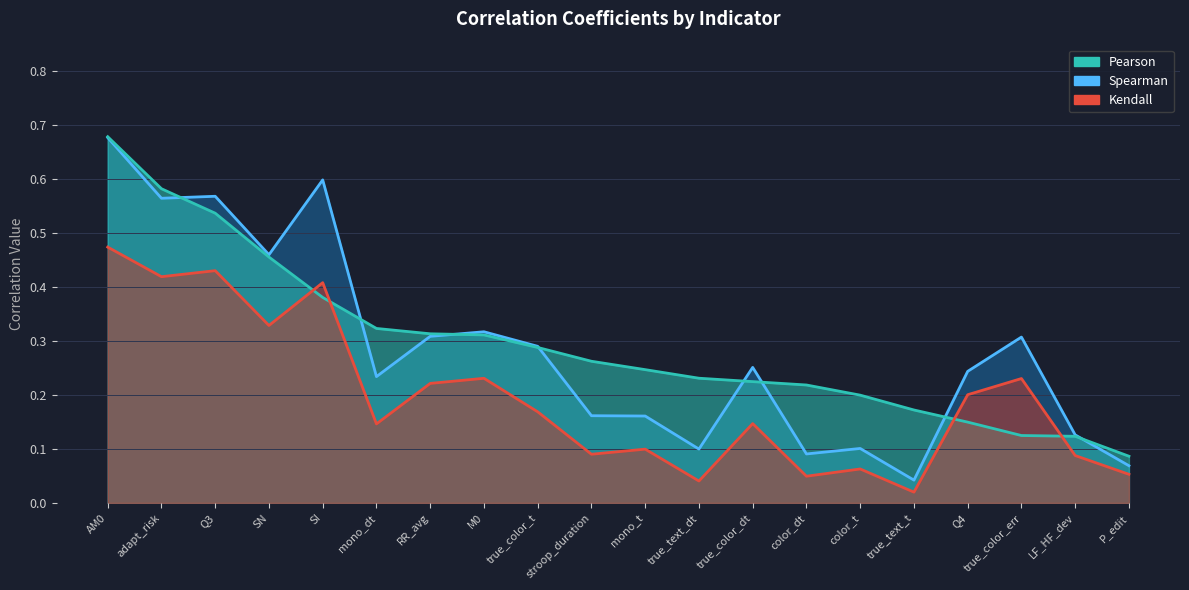

True or false: Kendall has more than 2 points higher than both neighbors.

True